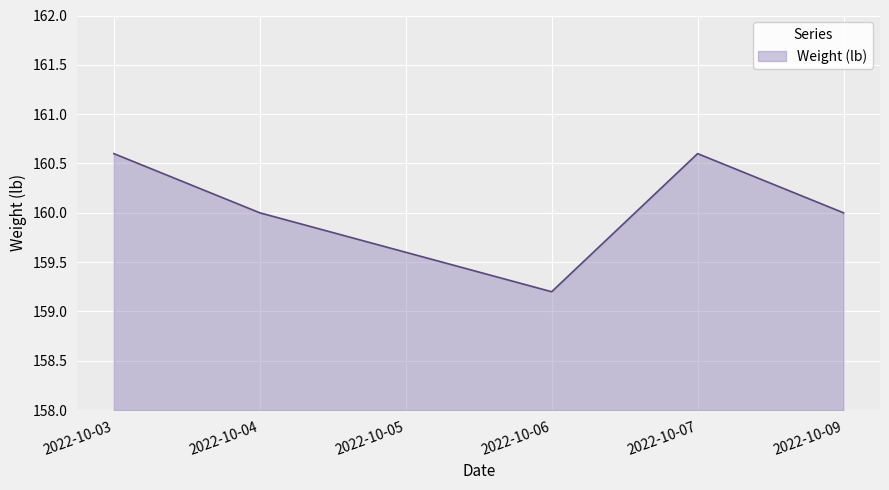

What is the sum of the values at 2022-10-06 and 2022-10-07?

319.8